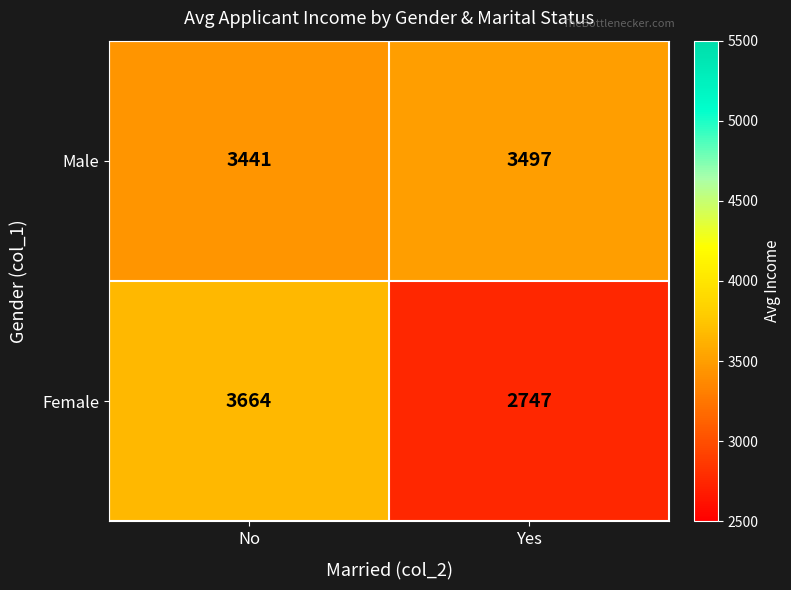

Where is Female nearest to the value 3205?

Yes